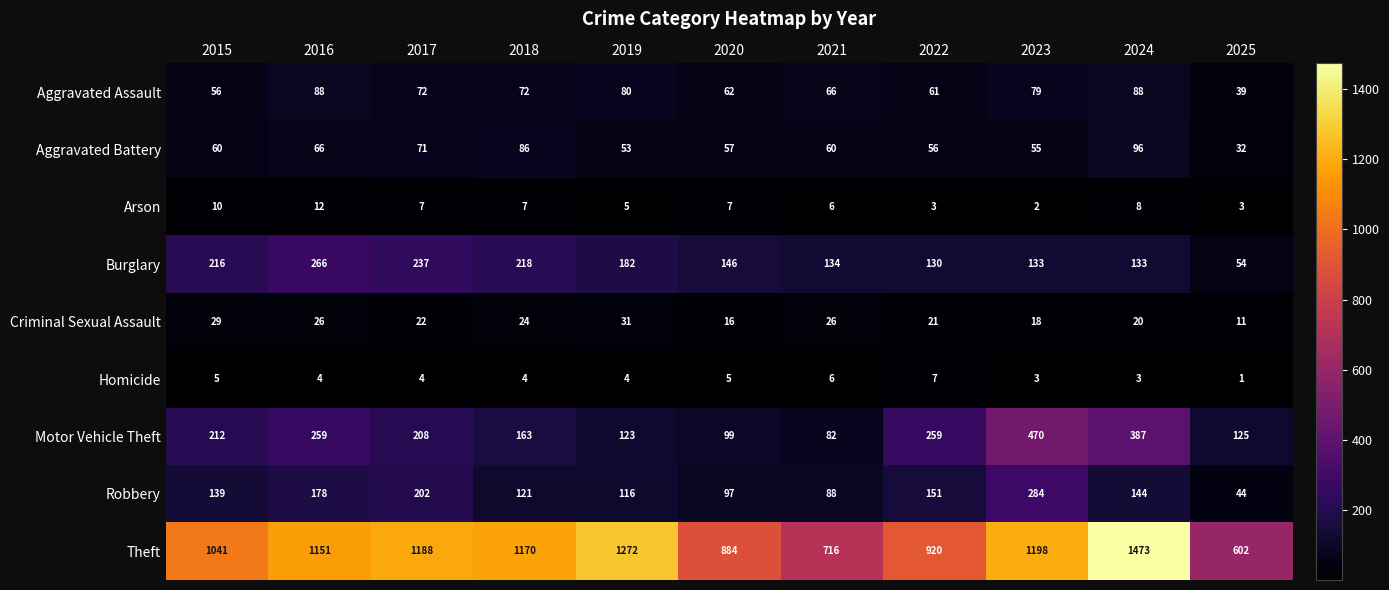

The value of Theft at 2016 is 1151. True or false?

True